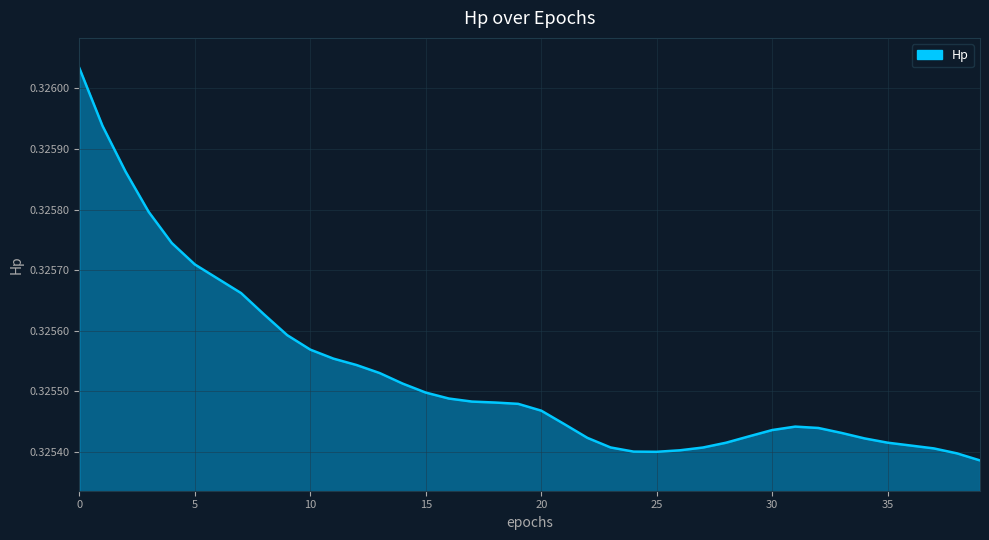

What is the value of the 28th point from the left?

0.3